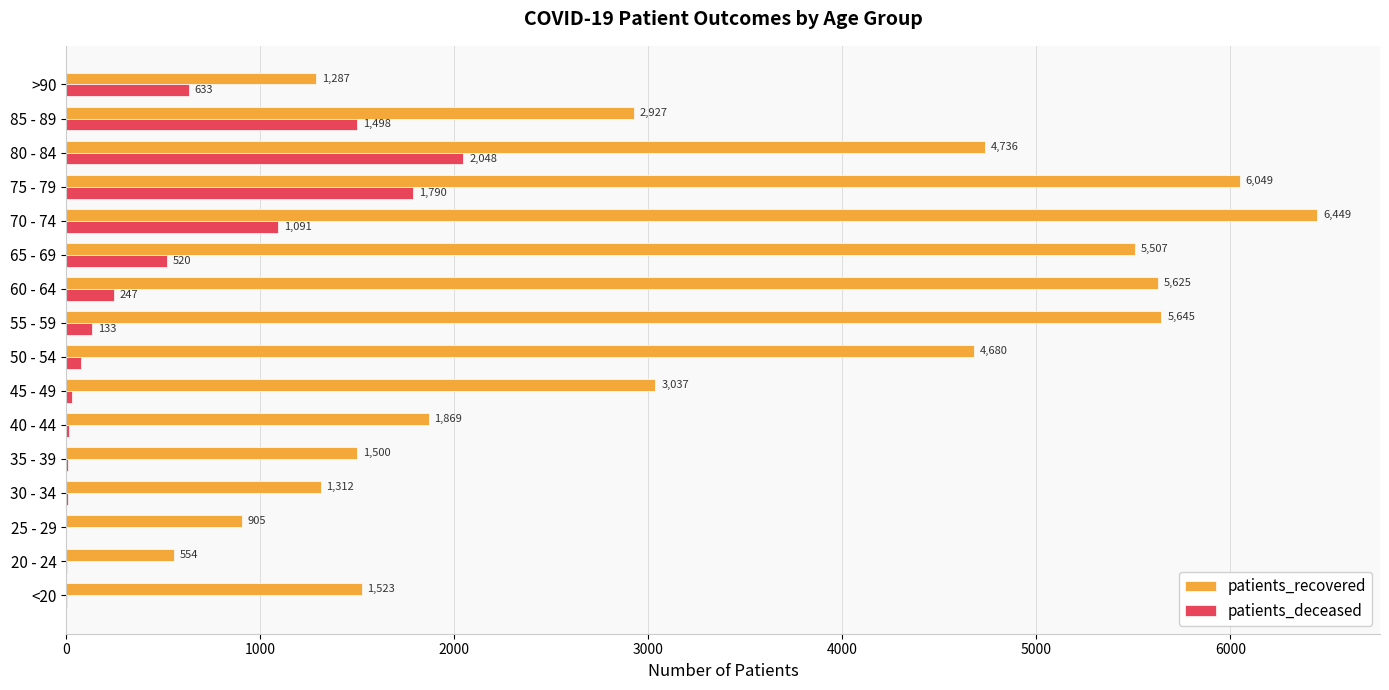

What is the greatest value displayed?

6449